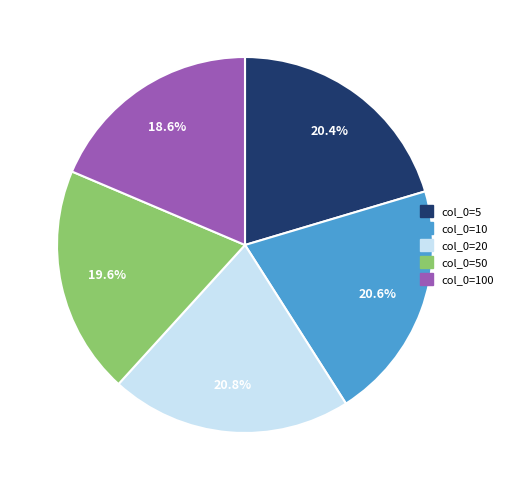

Does any single category account for the majority?

No